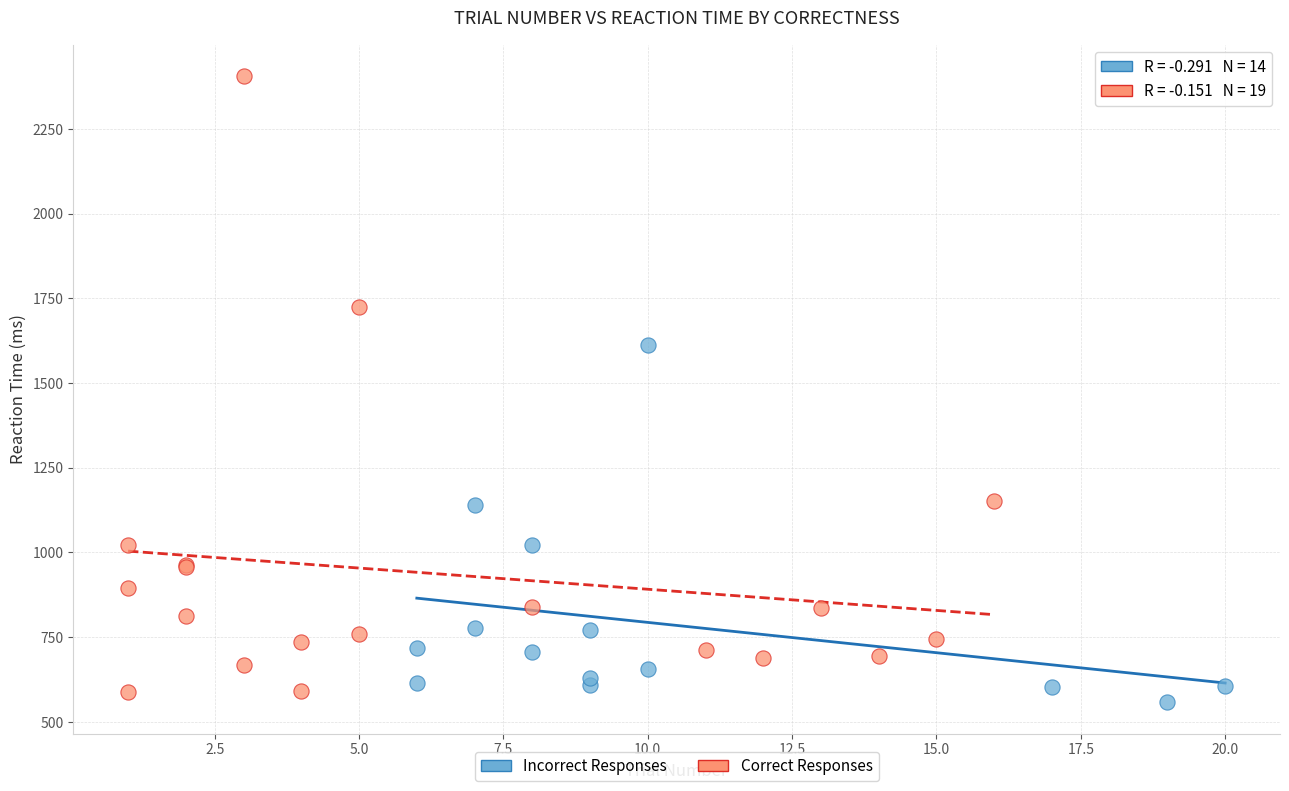

Which series has the largest Y range (max minus min)?

Correct Responses